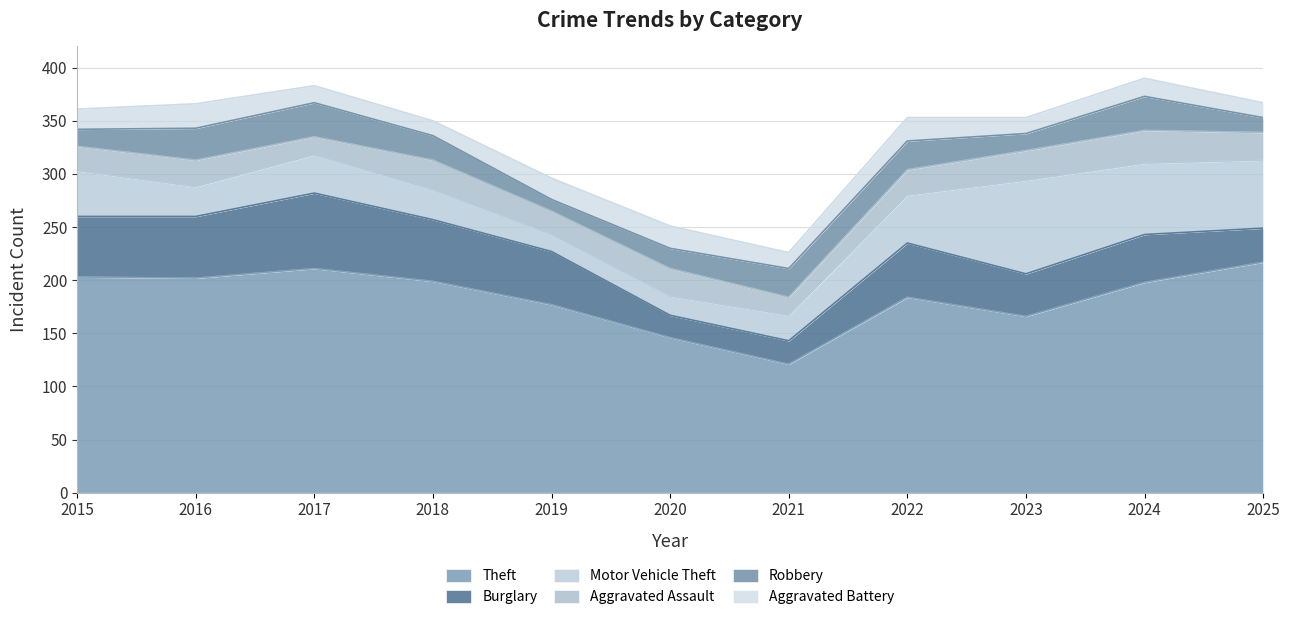

What is the value of the Aggravated Assault point at the 10th from the left?

31